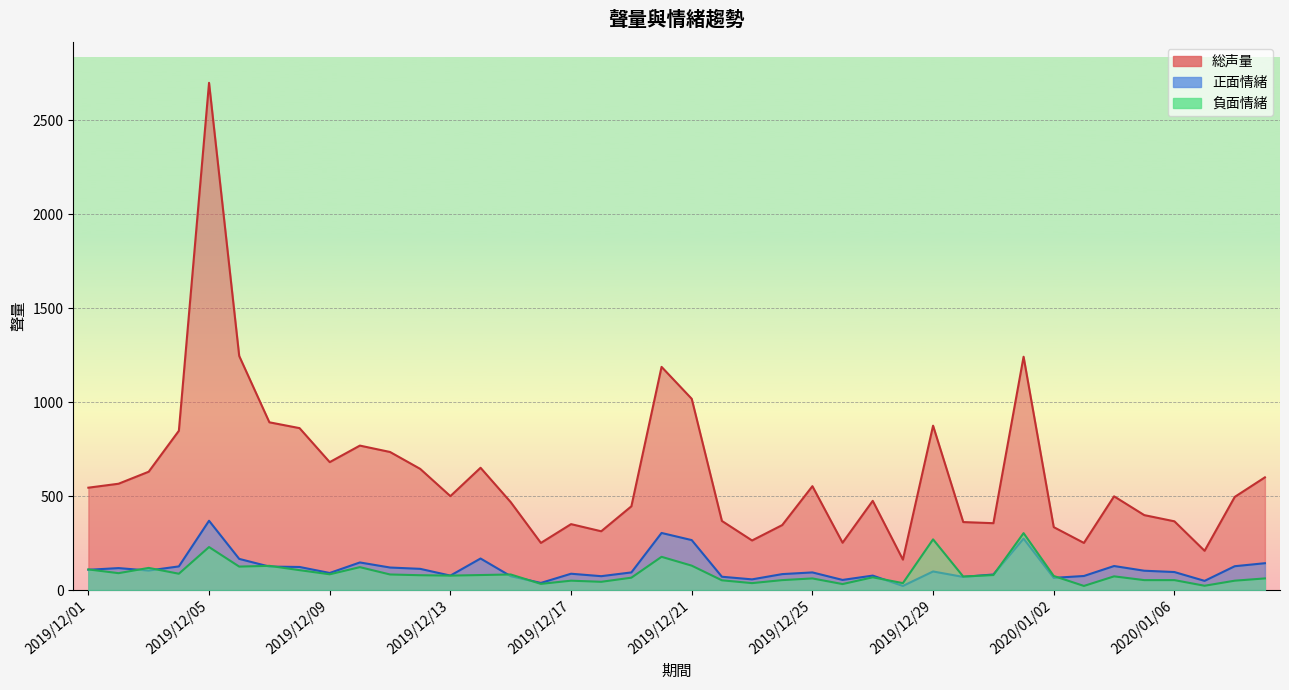

How many interior local valleys does the 総声量 series have?

10